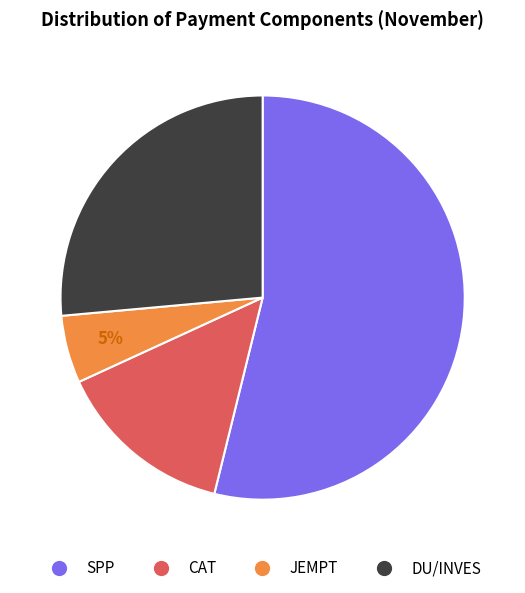

Between JEMPT and CAT, which is larger?

CAT